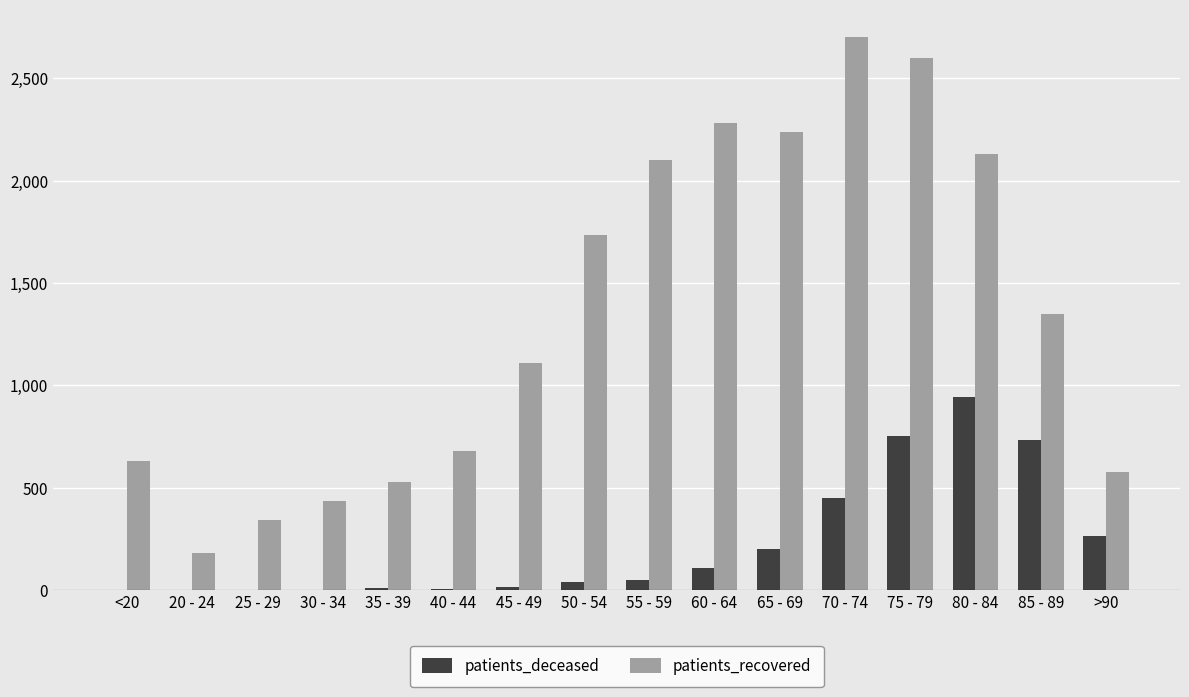

At which label does patients_recovered reach its peak?

70 - 74